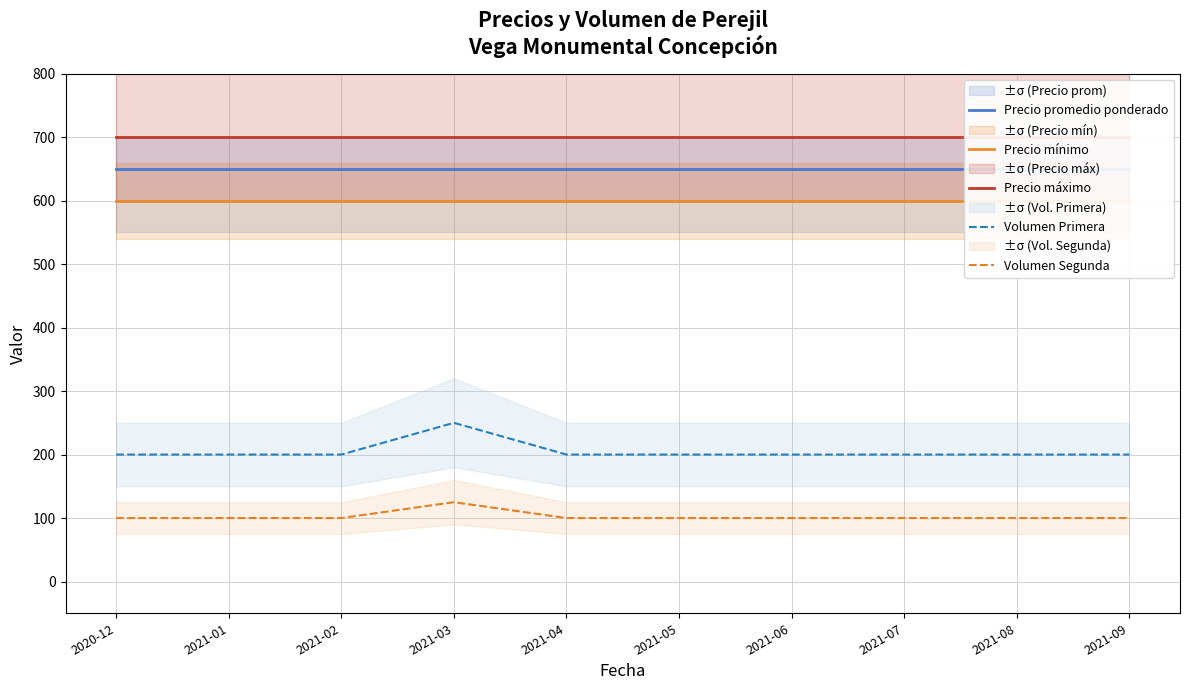

What is the lowest value of the Precio mínimo series?

600